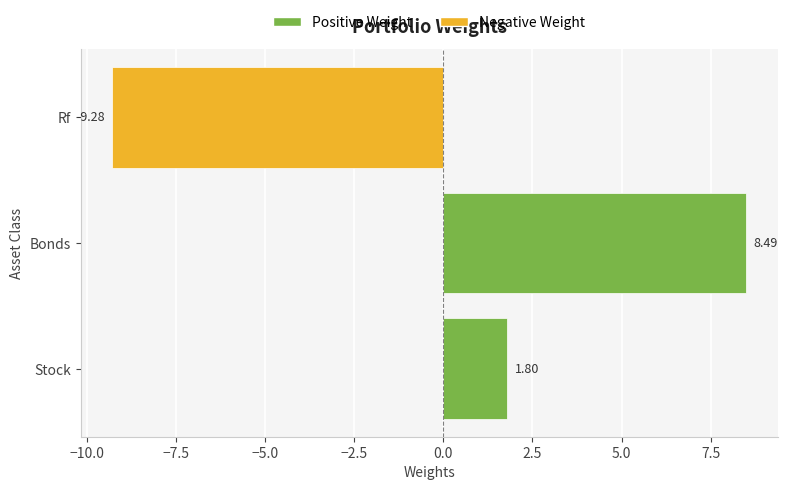

Between Bonds and Rf, which is larger?

Bonds